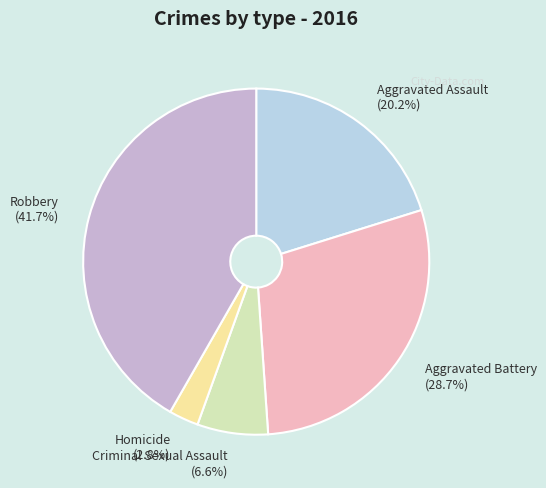

Count the number of slices in the pie.

5